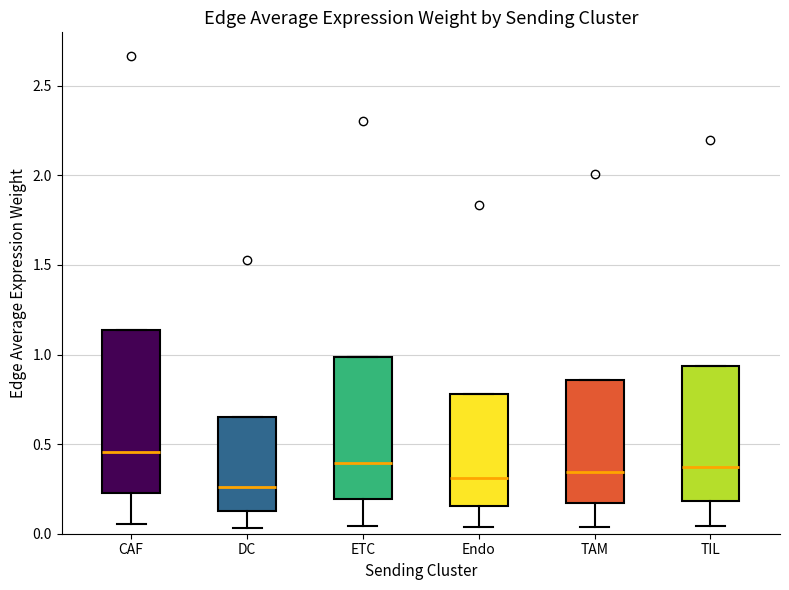

Where does the median line of the box for TIL sit on the y-axis? The values are not printed on the chart, so give them approximately, as read against the axis.

0.40